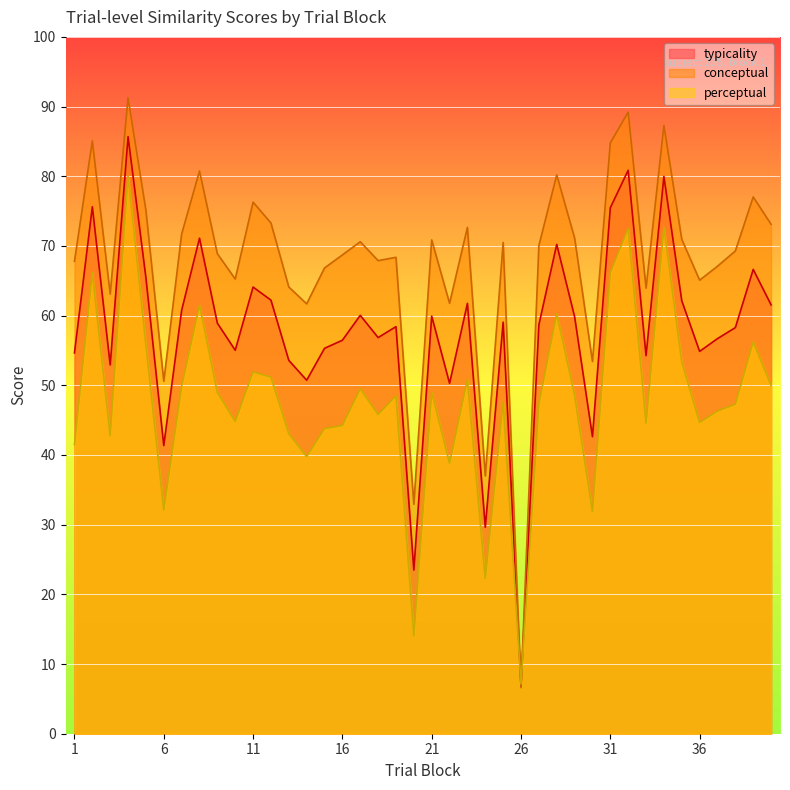

List the labels in order of typicality value, largest first.

4, 32, 34, 2, 31, 8, 28, 39, 5, 11, 12, 35, 23, 40, 7, 17, 21, 29, 25, 9, 27, 19, 38, 18, 37, 16, 15, 10, 36, 1, 33, 13, 3, 14, 22, 30, 6, 24, 20, 26